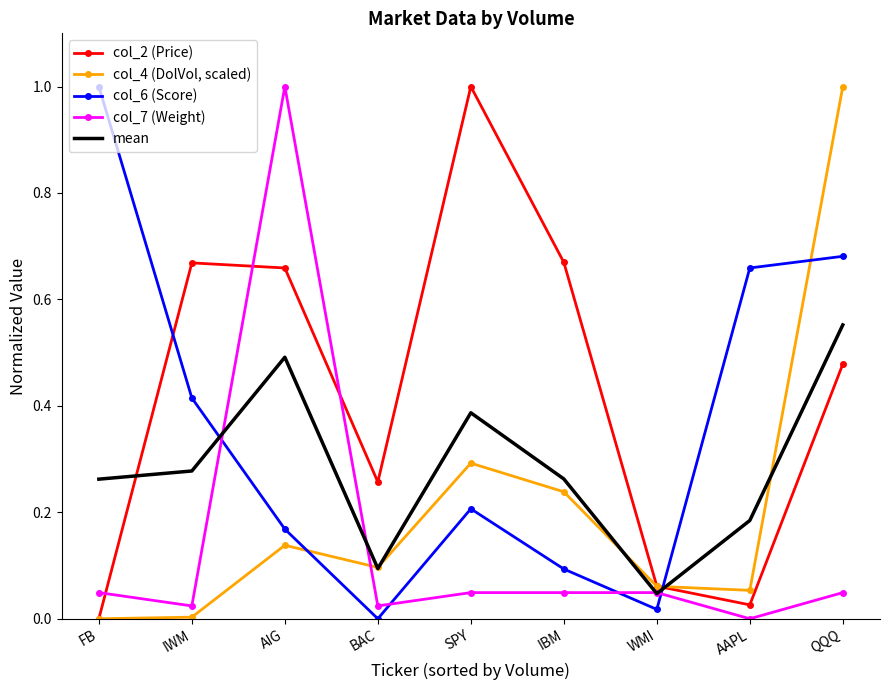

Which series has the largest total across all categories?

col_2 (Price)